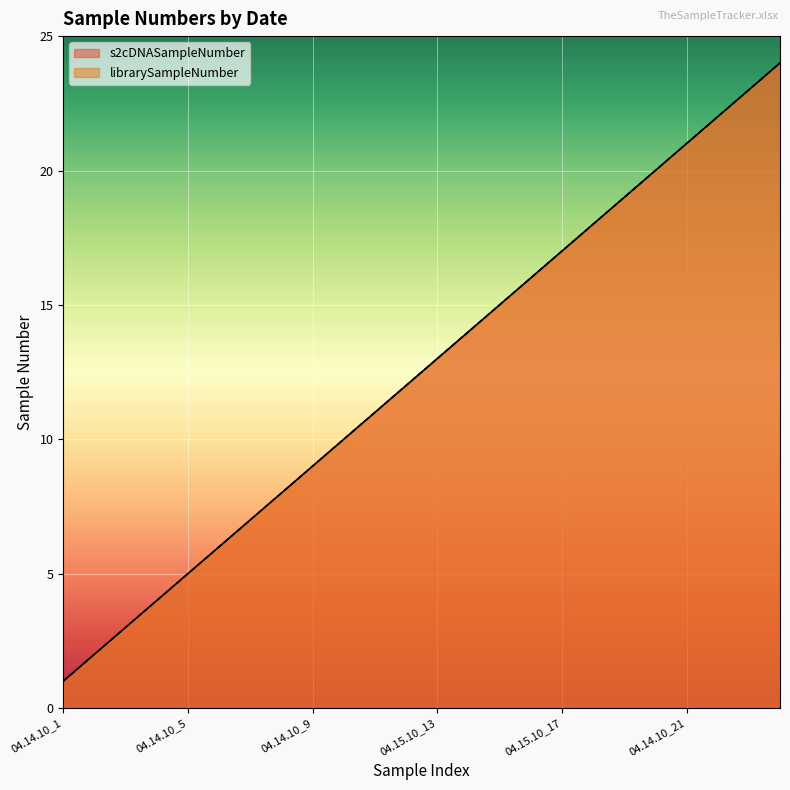

Rank the categories by s2cDNASampleNumber value from lowest to highest.

04.14.10_1, 04.14.10_2, 04.14.10_3, 04.14.10_4, 04.14.10_5, 04.14.10_6, 04.14.10_7, 04.14.10_8, 04.14.10_9, 04.14.10_10, 04.15.10_11, 04.15.10_12, 04.15.10_13, 04.15.10_14, 04.15.10_15, 04.15.10_16, 04.15.10_17, 04.15.10_18, 04.15.10_19, 04.15.10_20, 04.14.10_21, 04.14.10_22, 04.15.10_23, 04.15.10_24